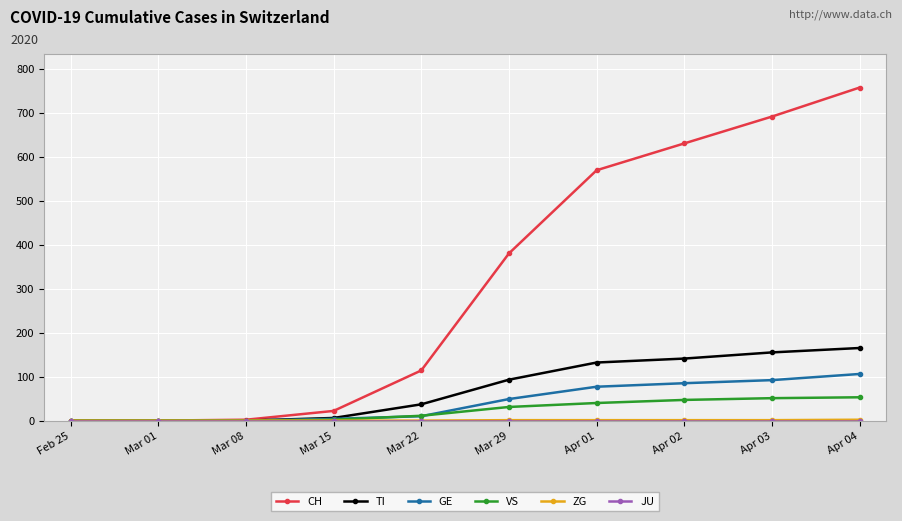

The value of VS at Apr 04 is 53. True or false?

True